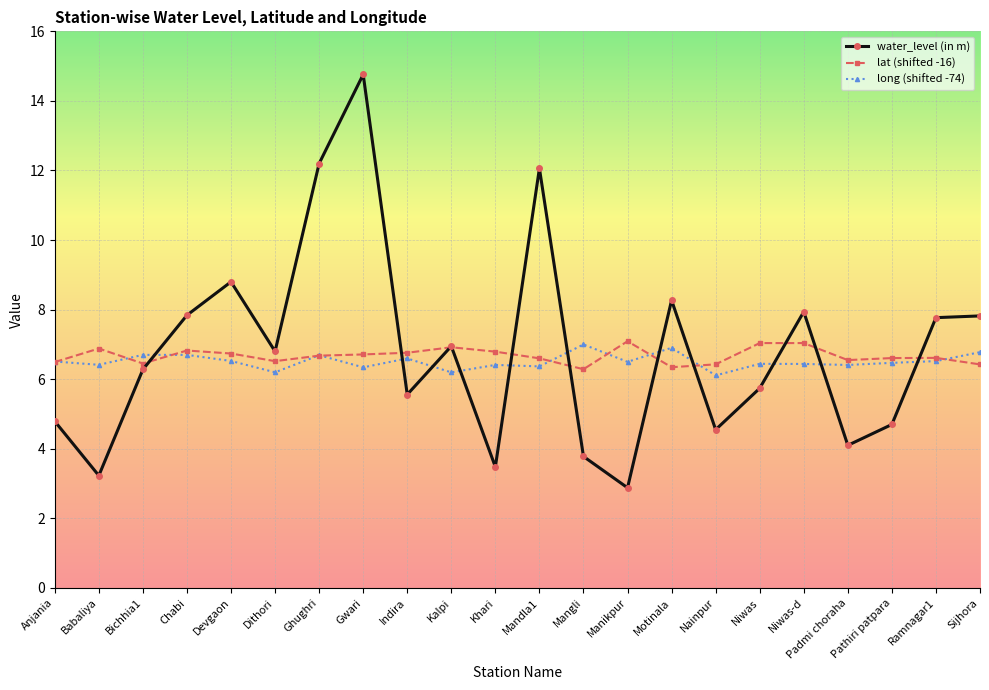

Count the number of categories in the chart.

22